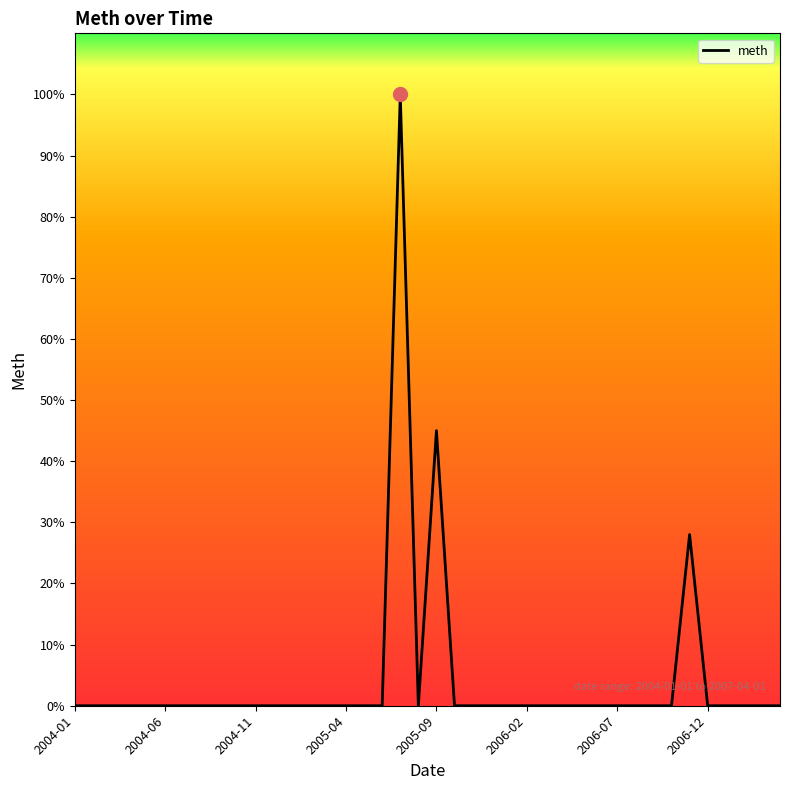

What is the difference between the maximum and minimum values?

100